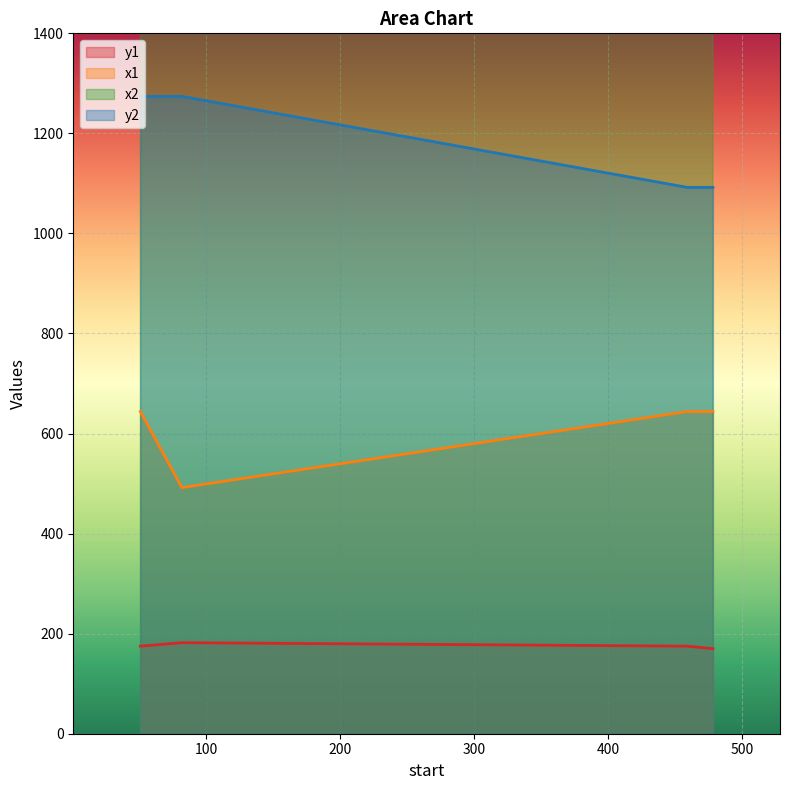

Rank the series by their average value, from lowest to highest.

y1, x1, y2, x2